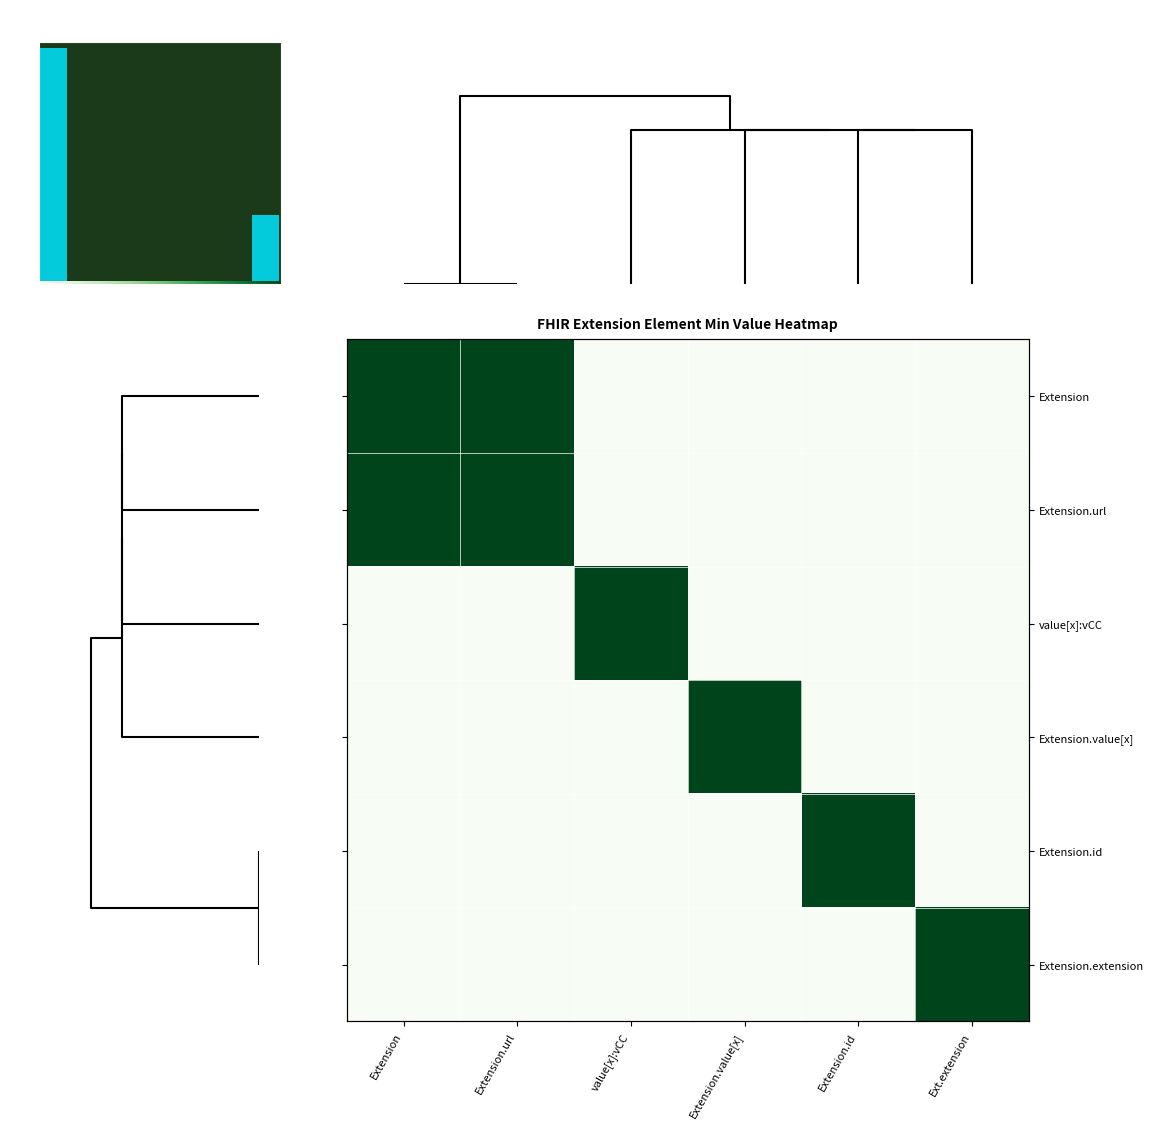

Rank the series by their maximum value, from highest to lowest.

Extension, Extension.url, value[x]:vCC, Extension.value[x], Extension.id, Extension.extension